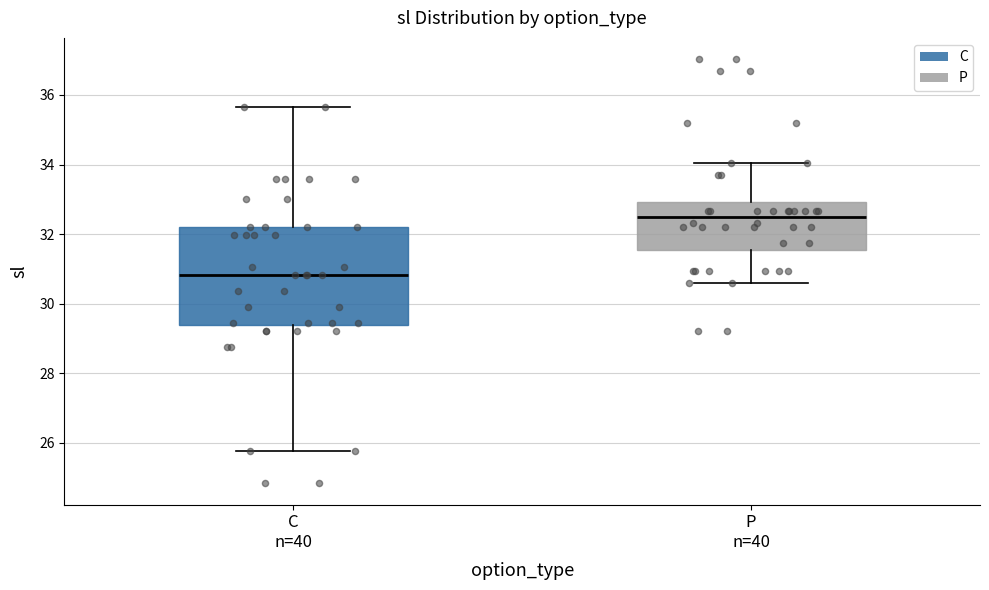

Reading left to right, read every box against the y-axis: the position of its median line, the range the box covers, and the ends of its whiskers. The values are not printed on the chart, so give them approximately, as read against the axis.

C n=40: median 30.8, box 29.4 to 32.2, whiskers 25.8 to 35.6
P n=40: median 32.4, box 31.6 to 33.0, whiskers 30.6 to 34.0